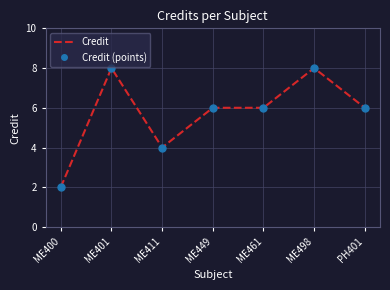

What is the sum of the Credit values at ME461 and PH401?

12